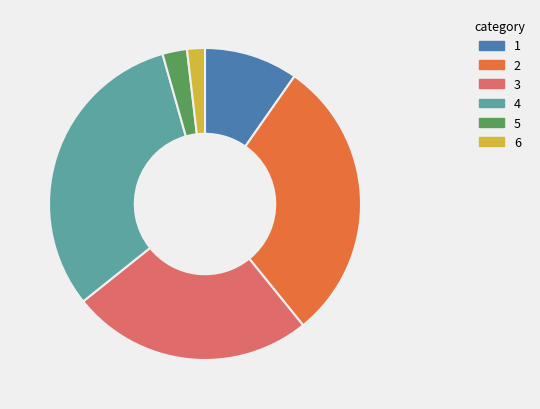

Is there any slice that represents more than half of the pie?

No